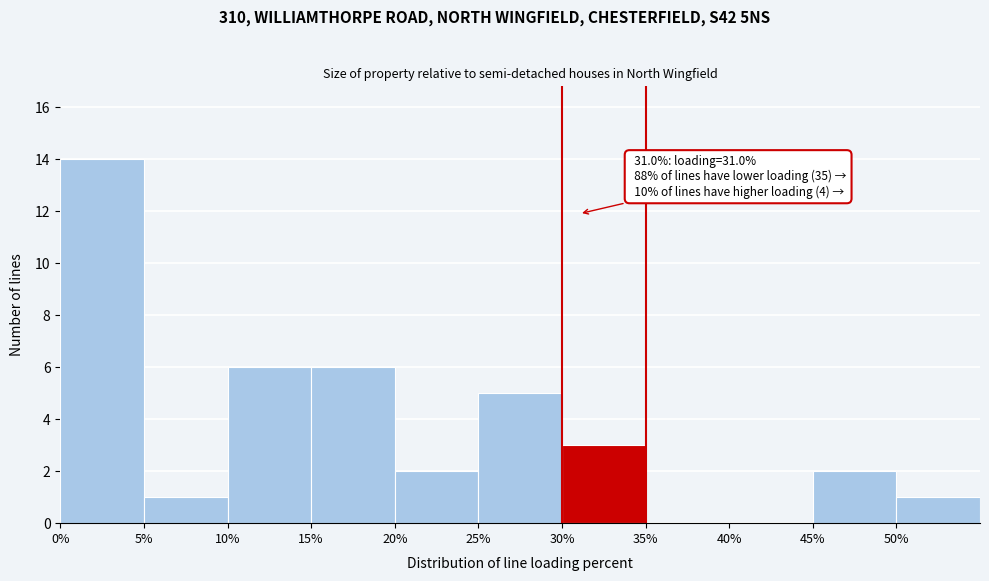

Which range on the x-axis has the tallest bar?

0 to 5